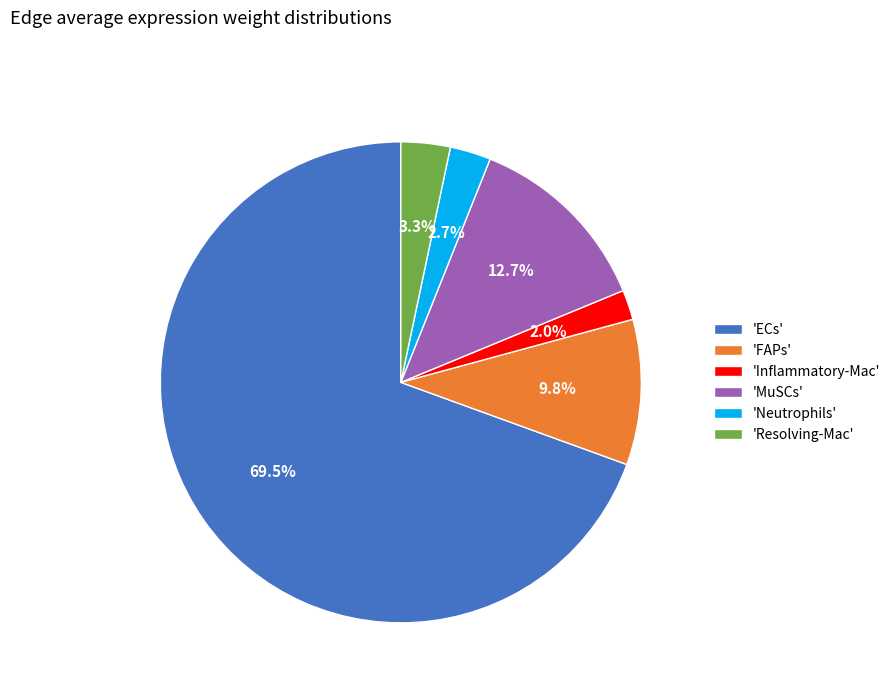

What is the majority slice?

'ECs'